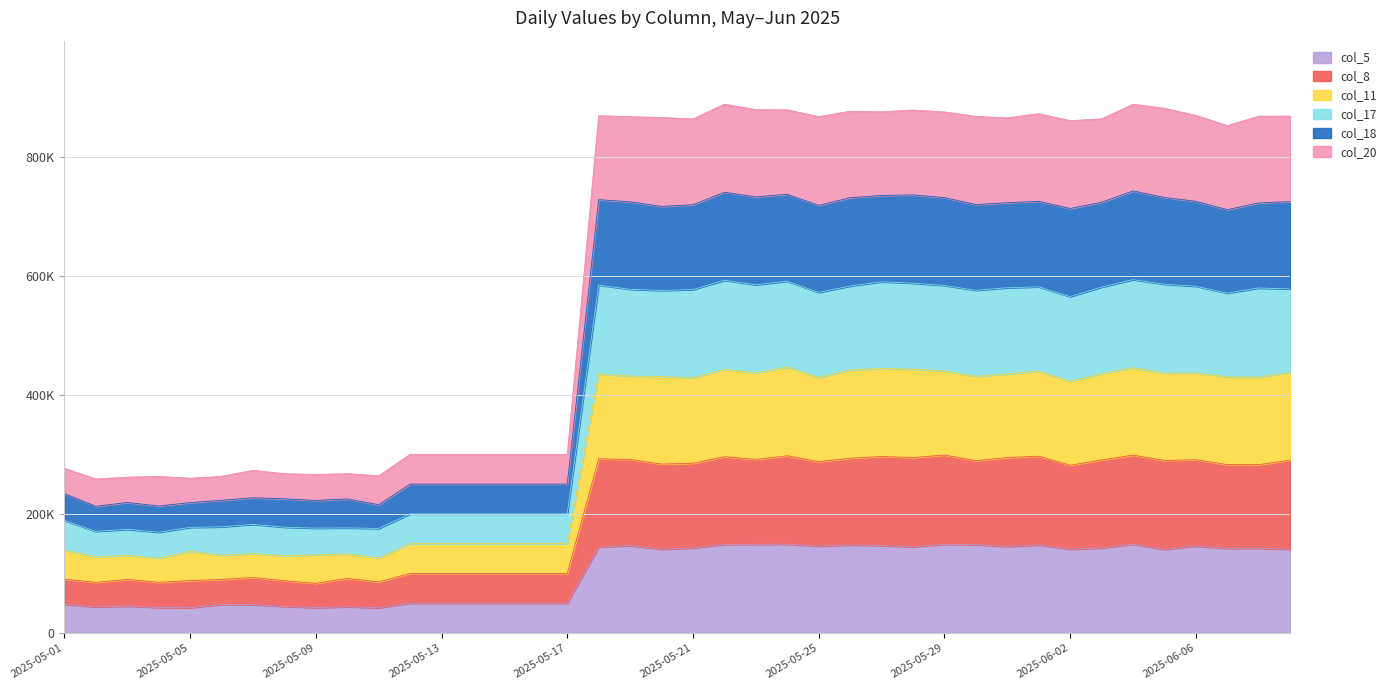

True or false: col_18 has a value of 375387 at 2025-05-13.

False